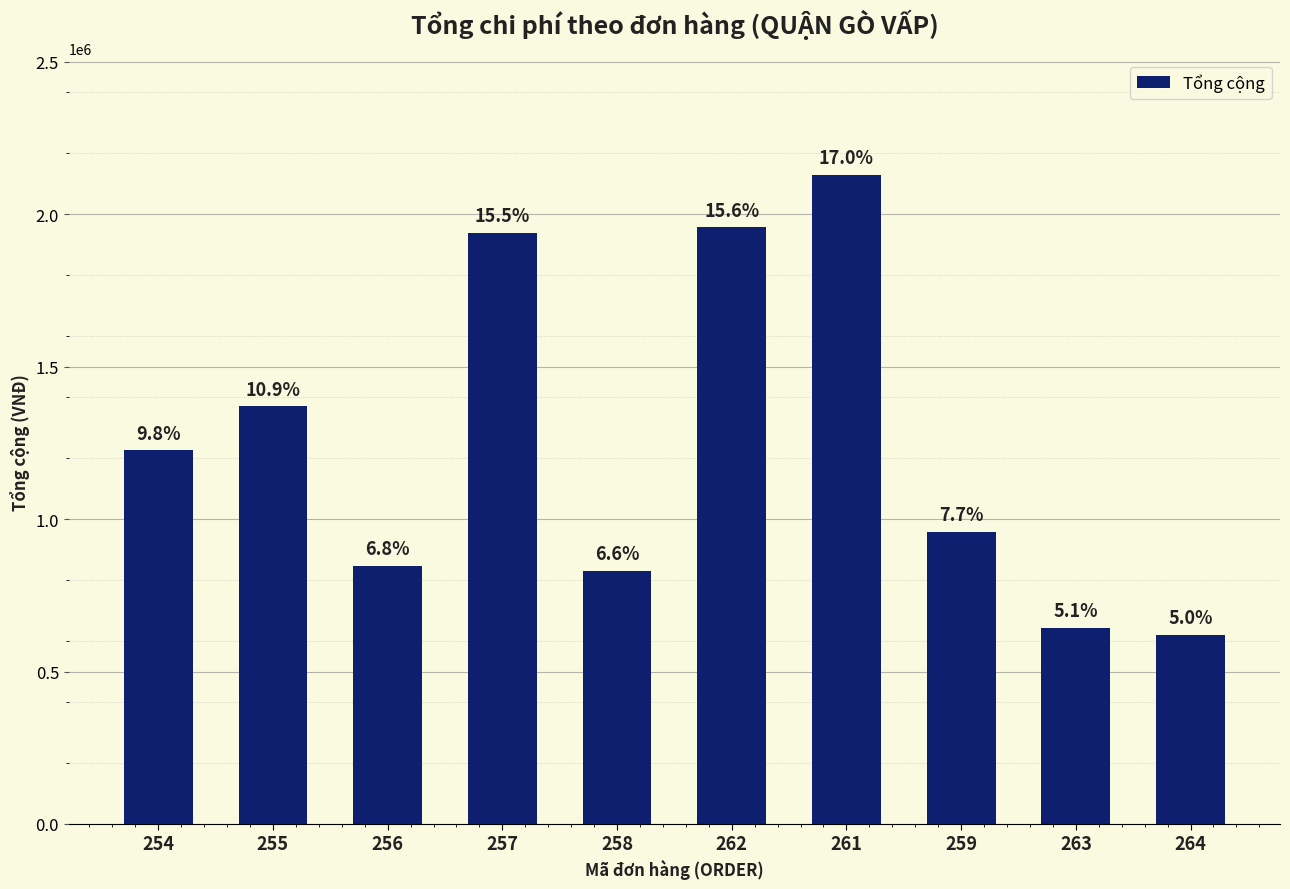

How many bars are there in total?

10